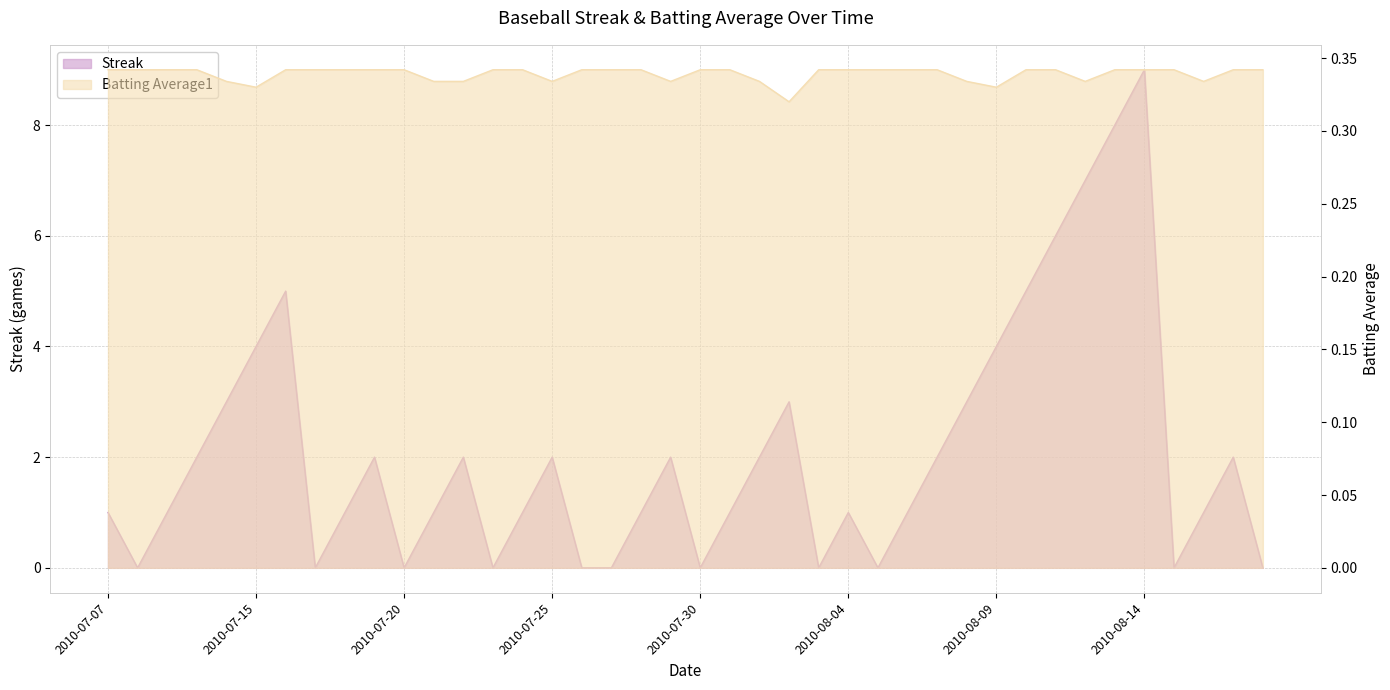

Reading left to right, transcribe all the data shown in this chart.

Streak: 1.0	0.0	1.0	2.0	3.0	4.0	5.0	0.0	1.0	2.0	0.0	1.0	2.0	0.0	1.0	2.0	0.0	0.0	1.0	2.0	0.0	1.0	2.0	3.0	0.0	1.0	0.0	1.0	2.0	3.0	4.0	5.0	6.0	7.0	8.0	9.0	0.0	1.0	2.0	0.0
Batting Average1: 0.3	0.3	0.3	0.3	0.3	0.3	0.3	0.3	0.3	0.3	0.3	0.3	0.3	0.3	0.3	0.3	0.3	0.3	0.3	0.3	0.3	0.3	0.3	0.3	0.3	0.3	0.3	0.3	0.3	0.3	0.3	0.3	0.3	0.3	0.3	0.3	0.3	0.3	0.3	0.3